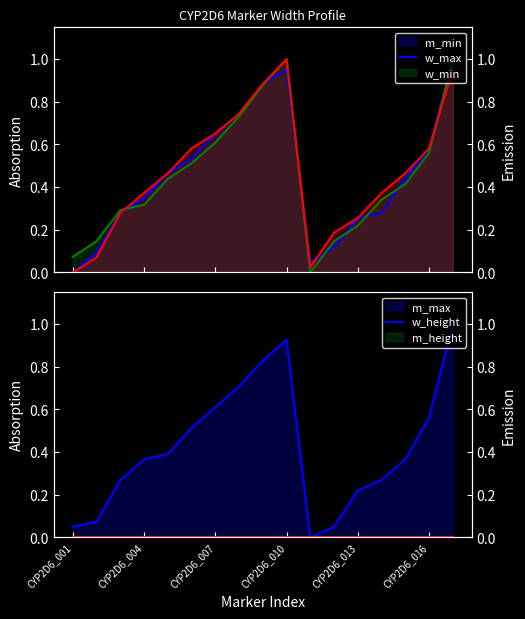

Is the value of w_min at CYP2D6_012 greater than the value of w_max at CYP2D6_001?

Yes